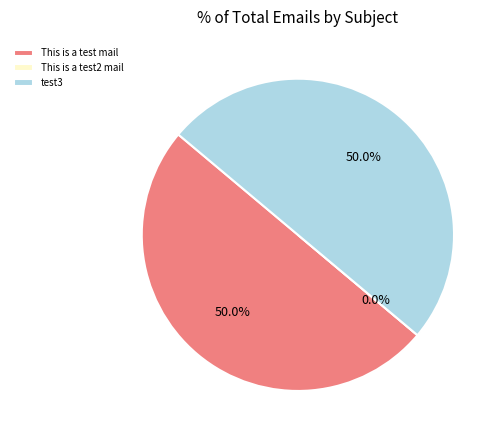

Does This is a test2 mail represent more than half of the total?

No